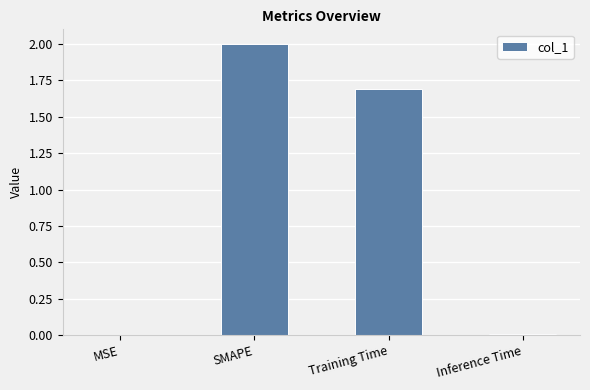

What is the maximum value shown in the chart?

2.0